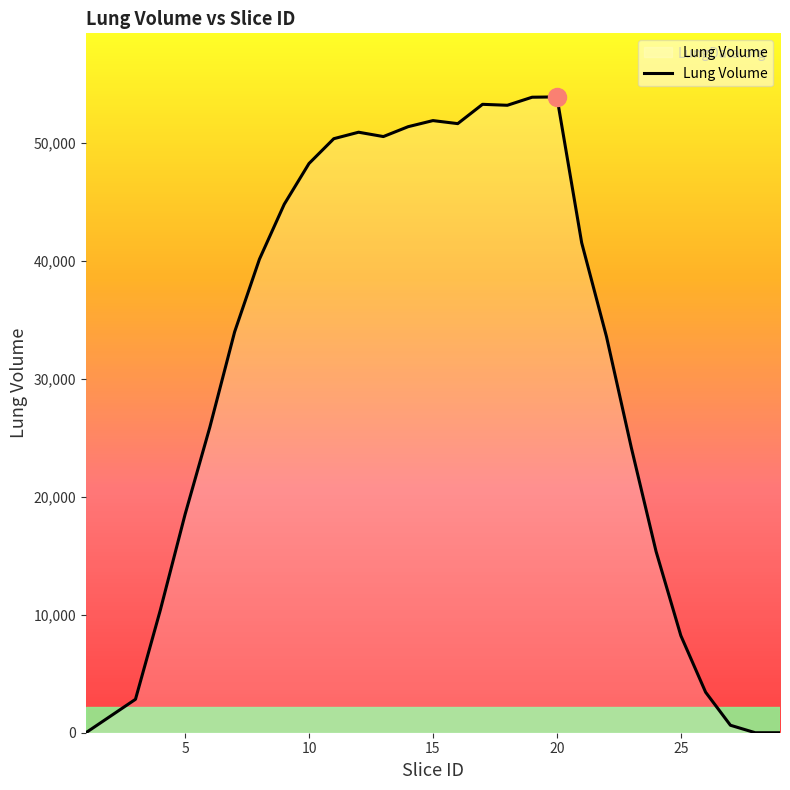

What is the difference between the maximum and minimum values?

53885